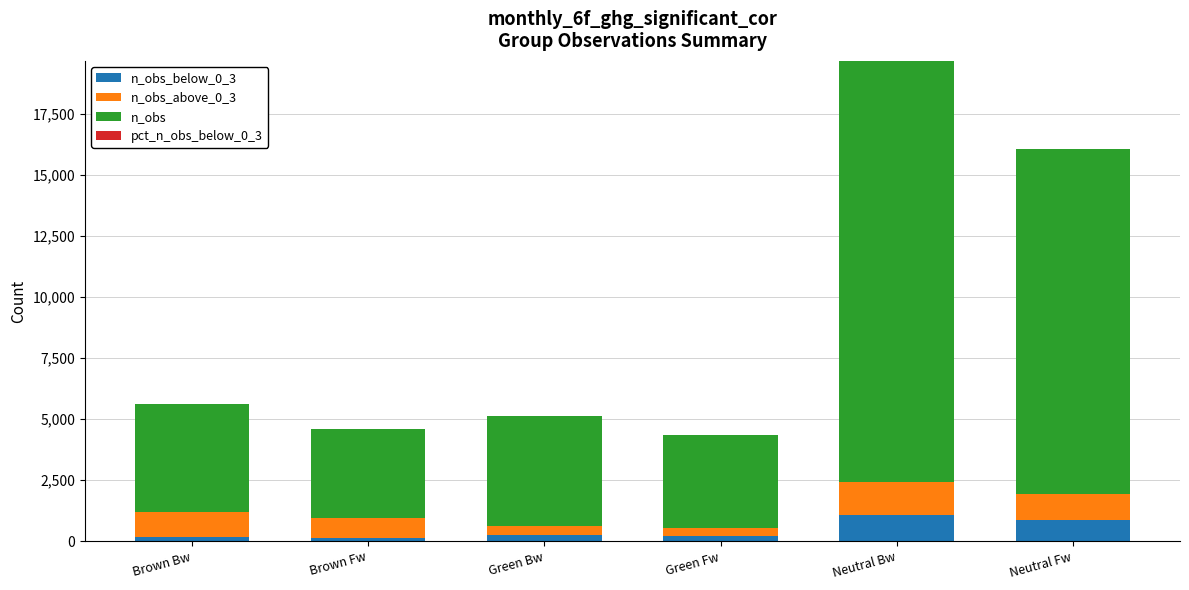

At which category is the sum across all series the highest?

Neutral Bw